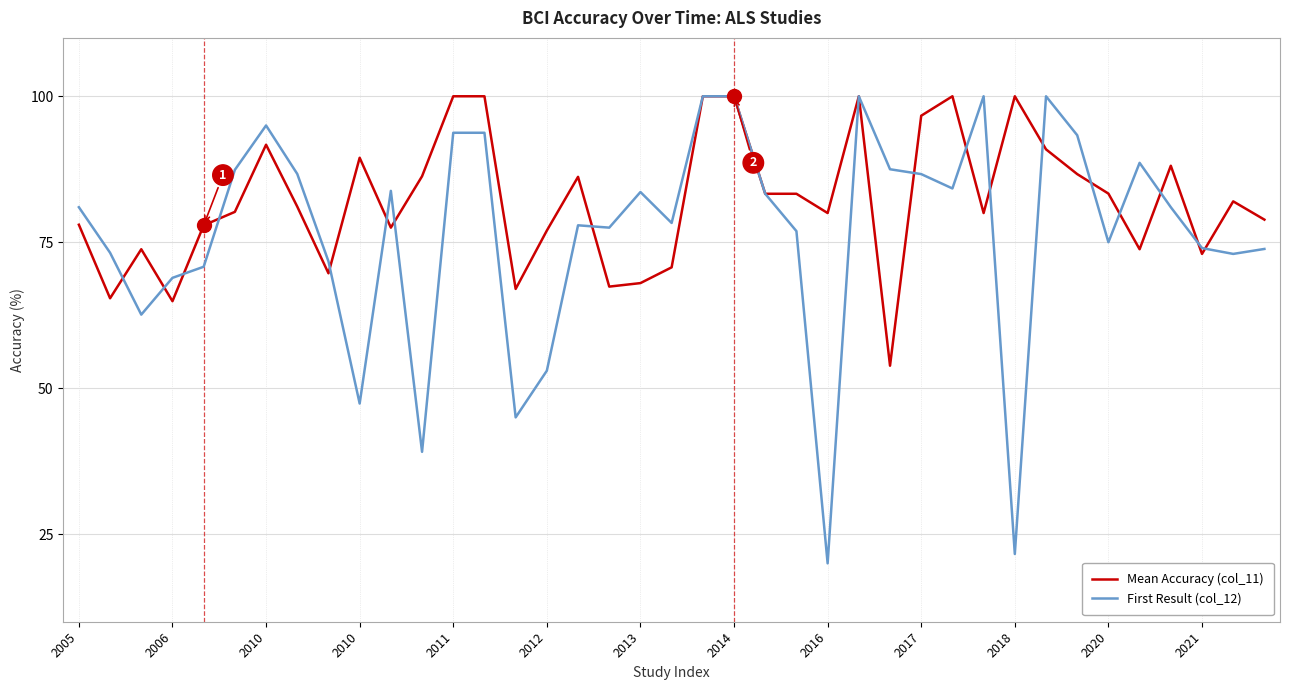

List the series in order of their overall mean, highest first.

Mean Accuracy (col_11), First Result (col_12)